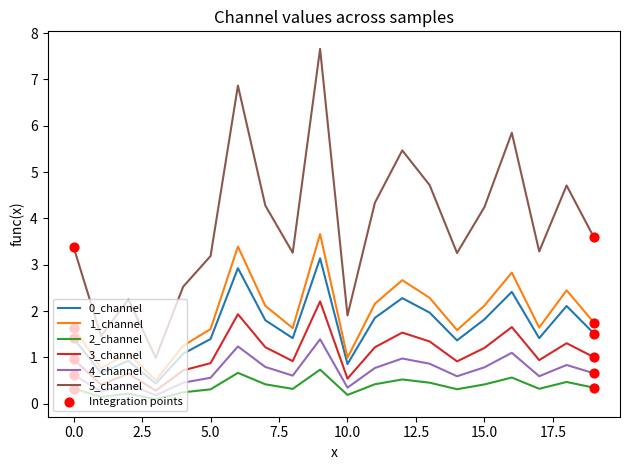

Which series has the largest range (max minus min)?

5_channel